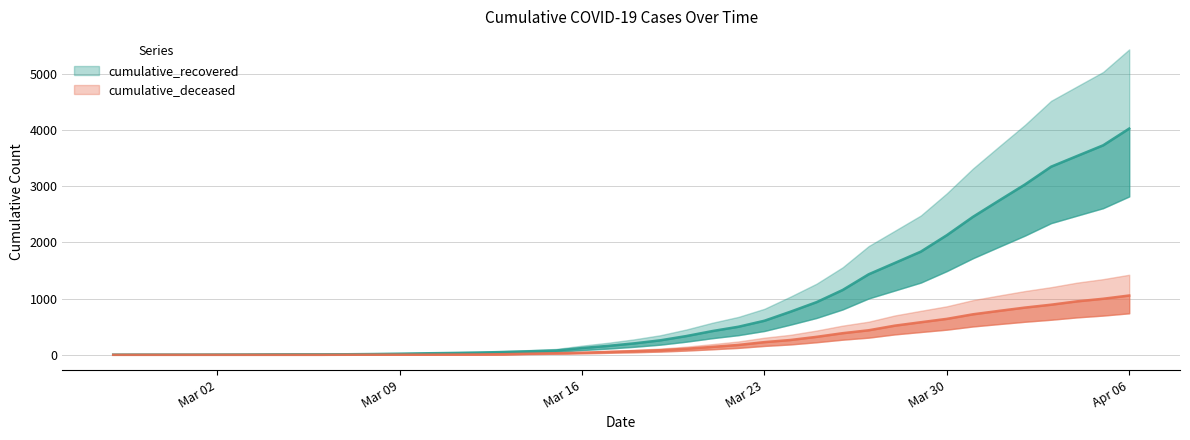

What is the difference between the maximum and second lowest values in the cumulative_deceased series?

1056